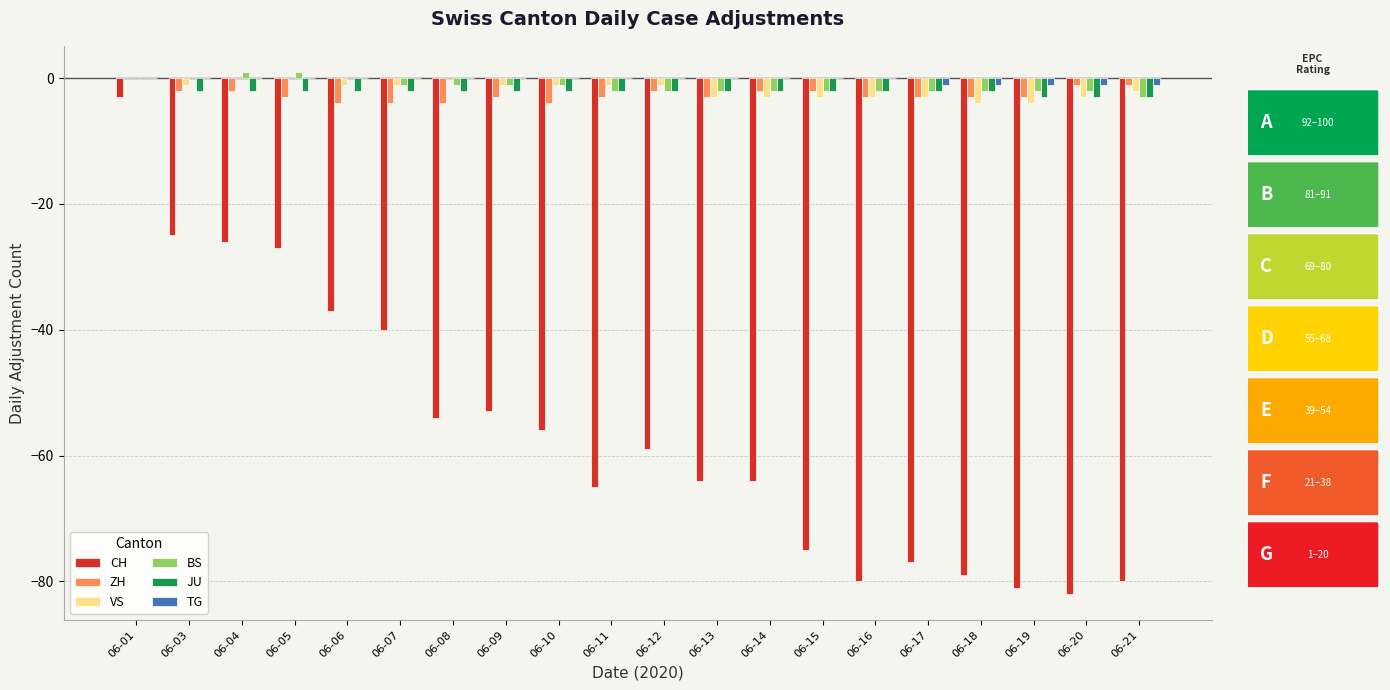

Count the number of categories in the chart.

20